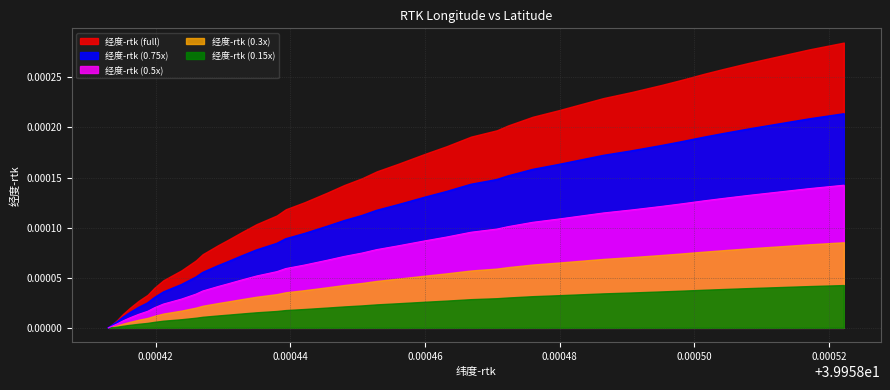

Between 39.958456 and 39.9584631666666, which is larger?

39.9584631666666